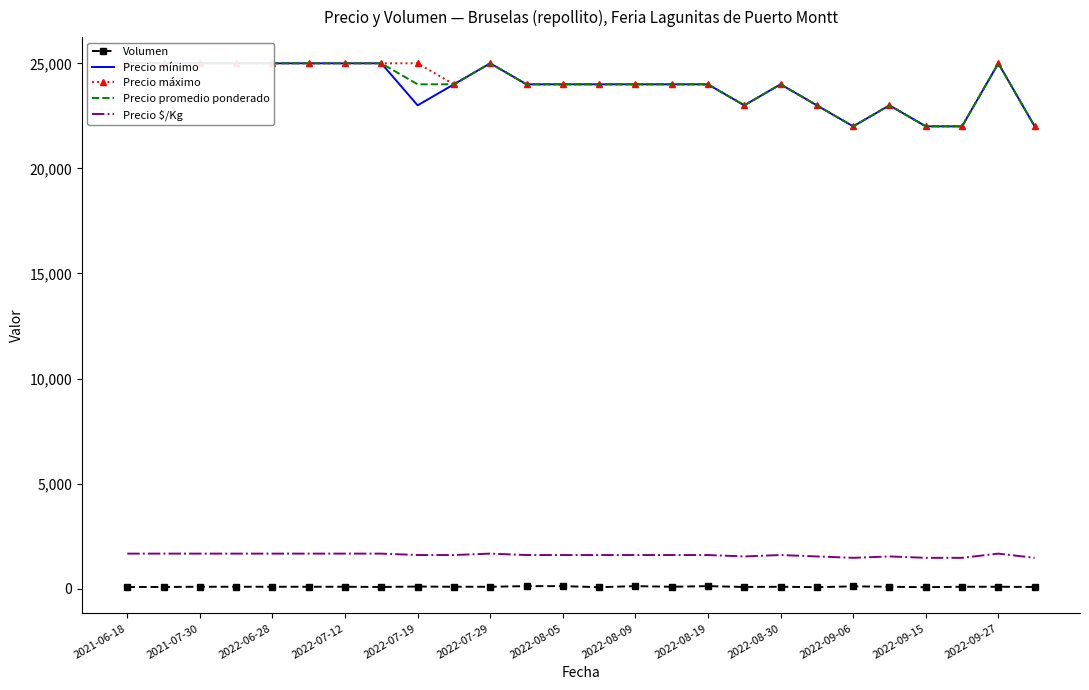

Is this an area chart (filled region under the line)?

No